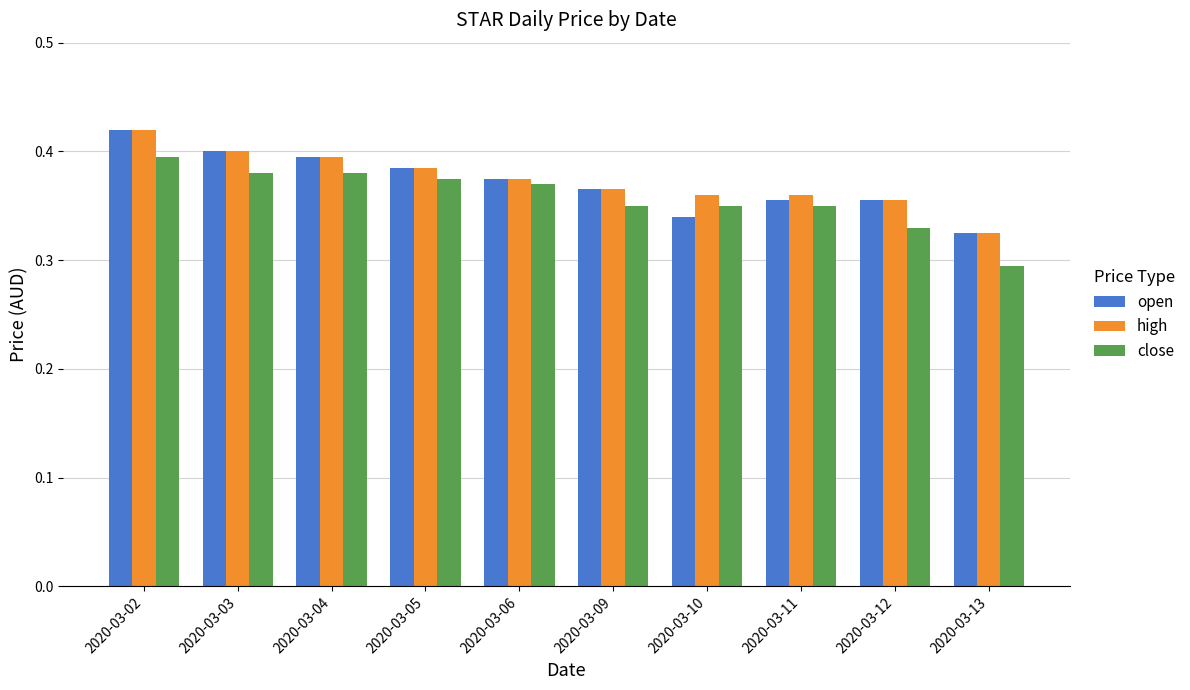

Which series has the widest spread of values?

close